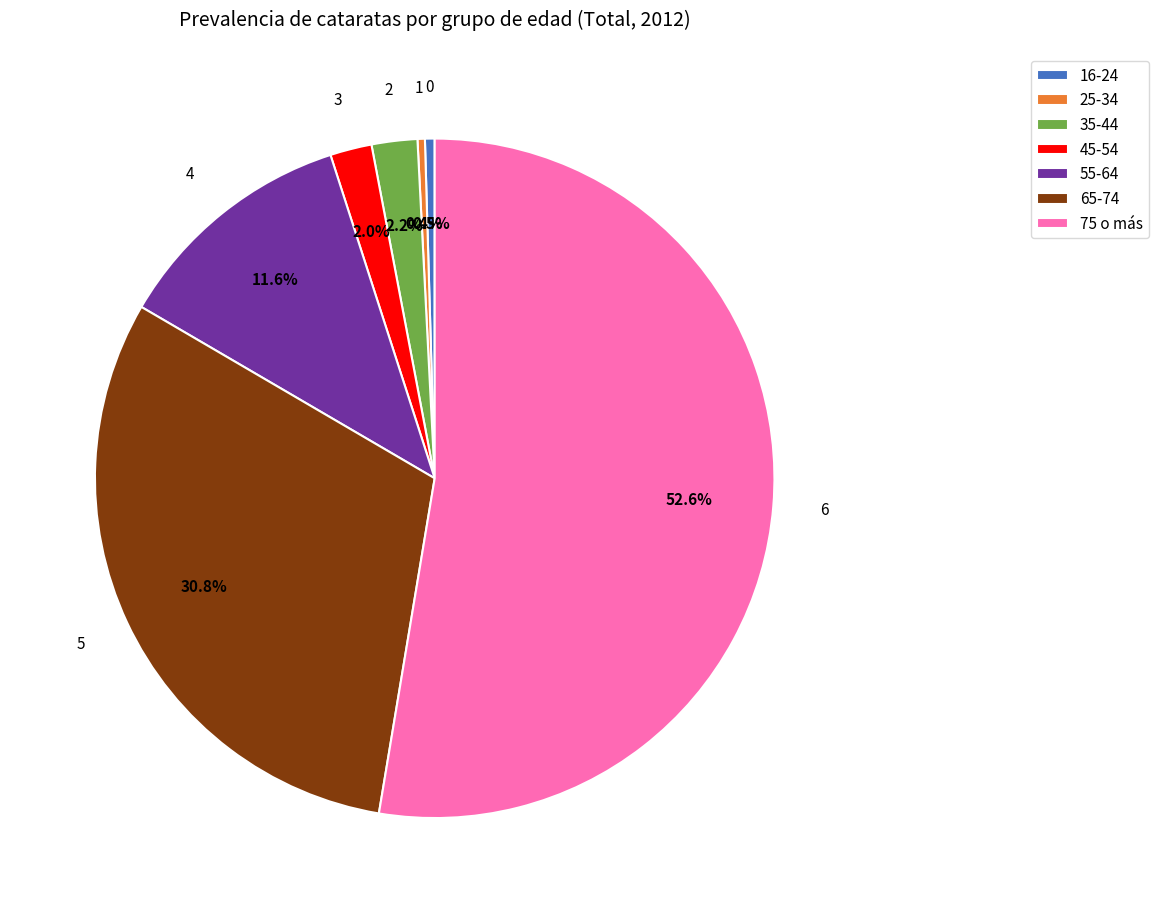

Which category accounts for the majority?

75 o más